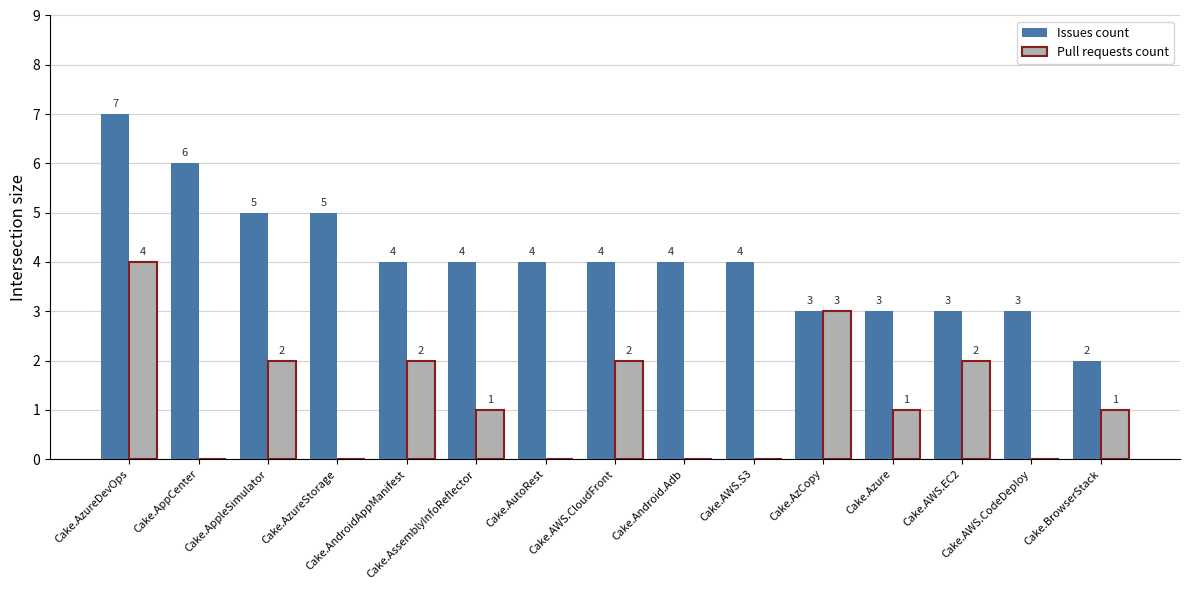

Which series has the largest range (max minus min)?

Issues count